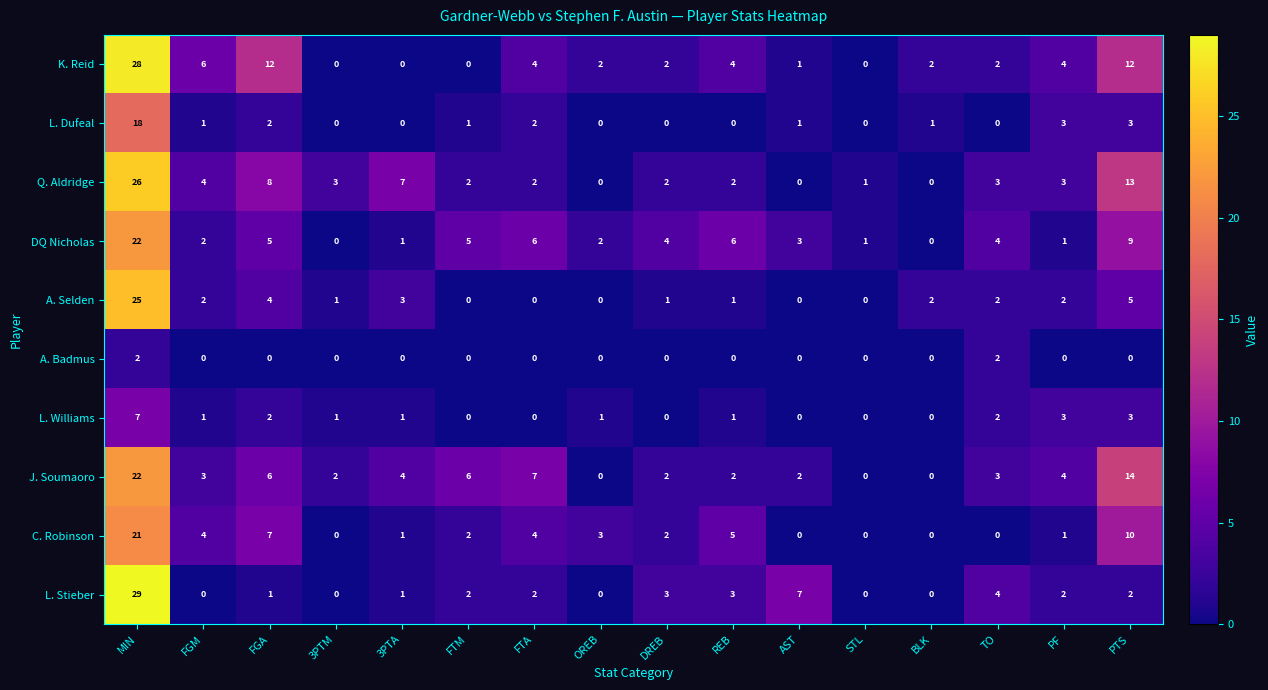

What is the difference between the second highest and minimum values in the A. Selden series?

5